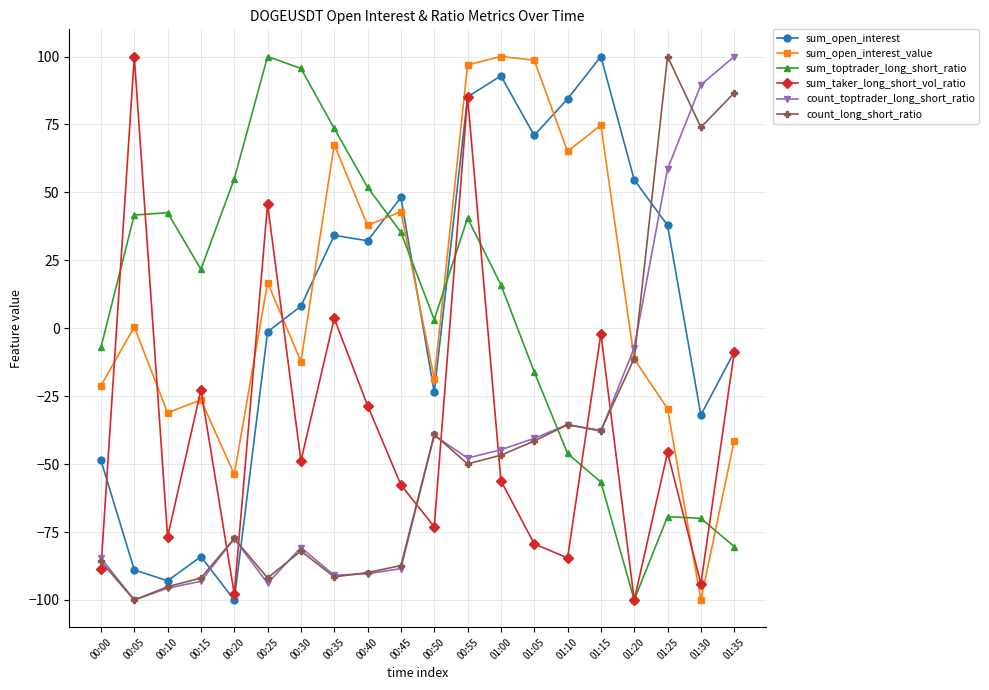

What is the difference between the maximum and minimum values in the count_toptrader_long_short_ratio series?

200.0